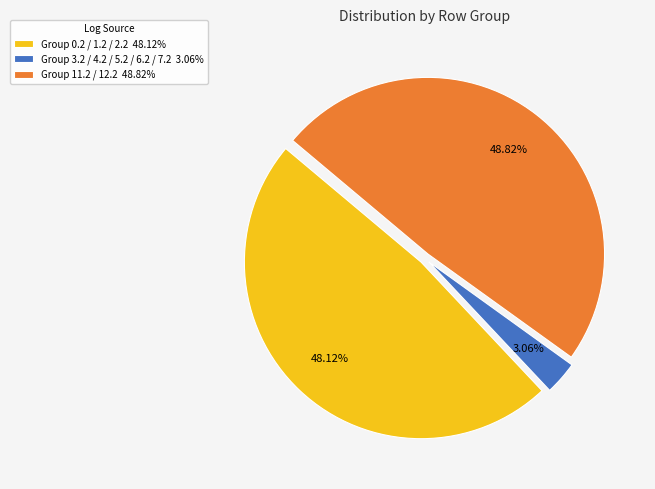

Is the sum of Group 3.2 / 4.2 / 5.2 / 6.2 / 7.2 3.06% and Group 11.2 / 12.2 48.82% greater than half?

Yes